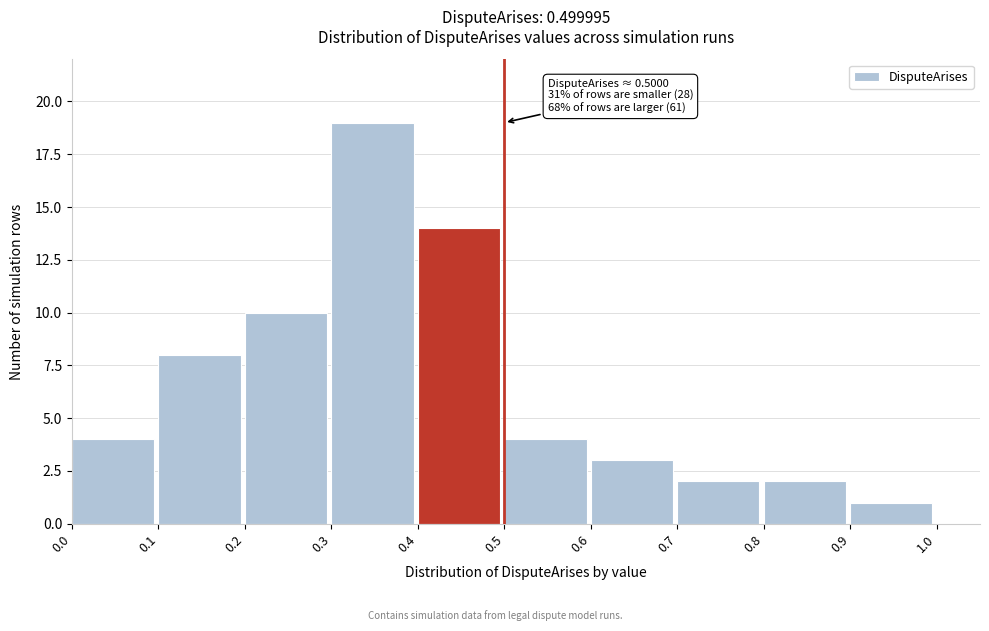

Reading left to right, what are all the values shown in this chart?

0.0=4	0.1=8	0.2=10	0.3=19	0.4=14	0.5=4	0.6=3	0.7=2	0.8=2	0.9=1